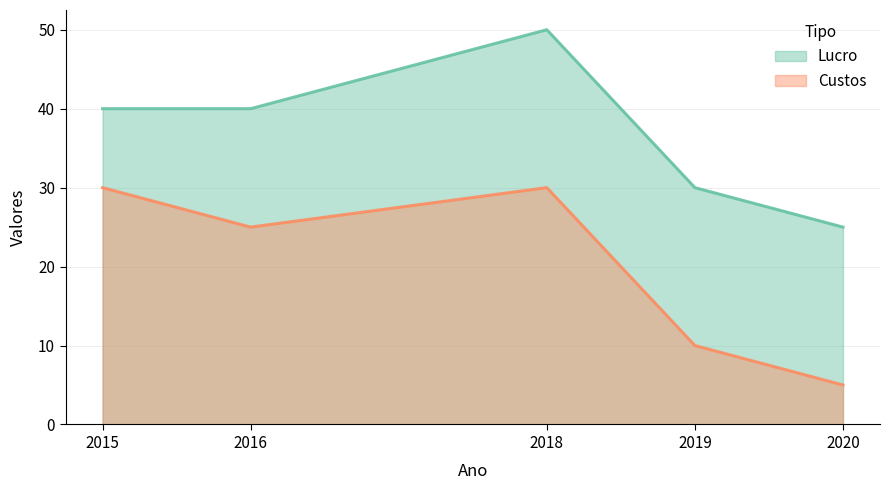

Is it true that Custos equals 7 at 2020?

False